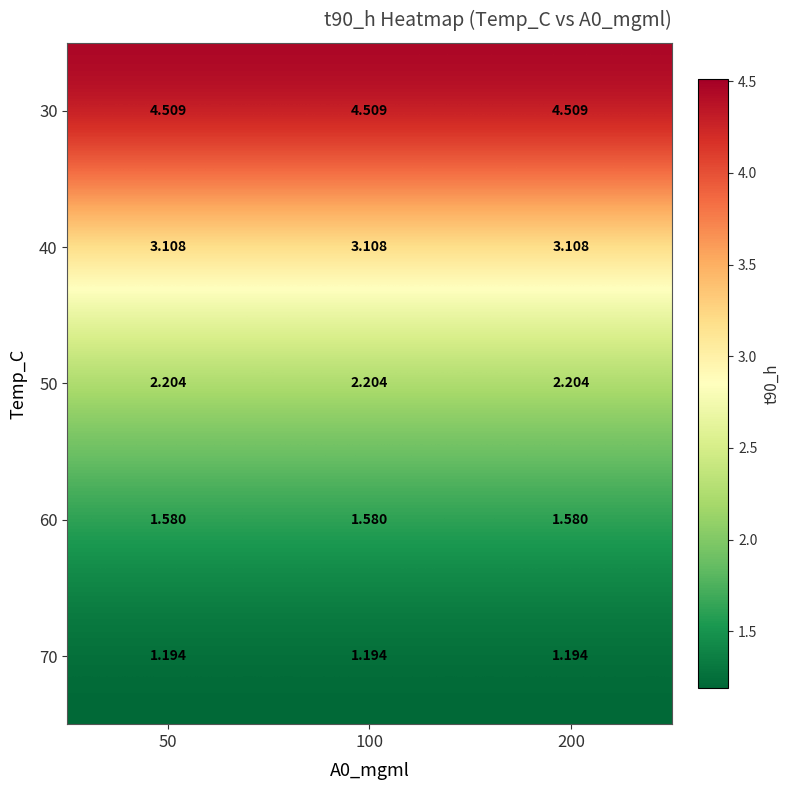

The value of 50 at 50 is 2.2. True or false?

True